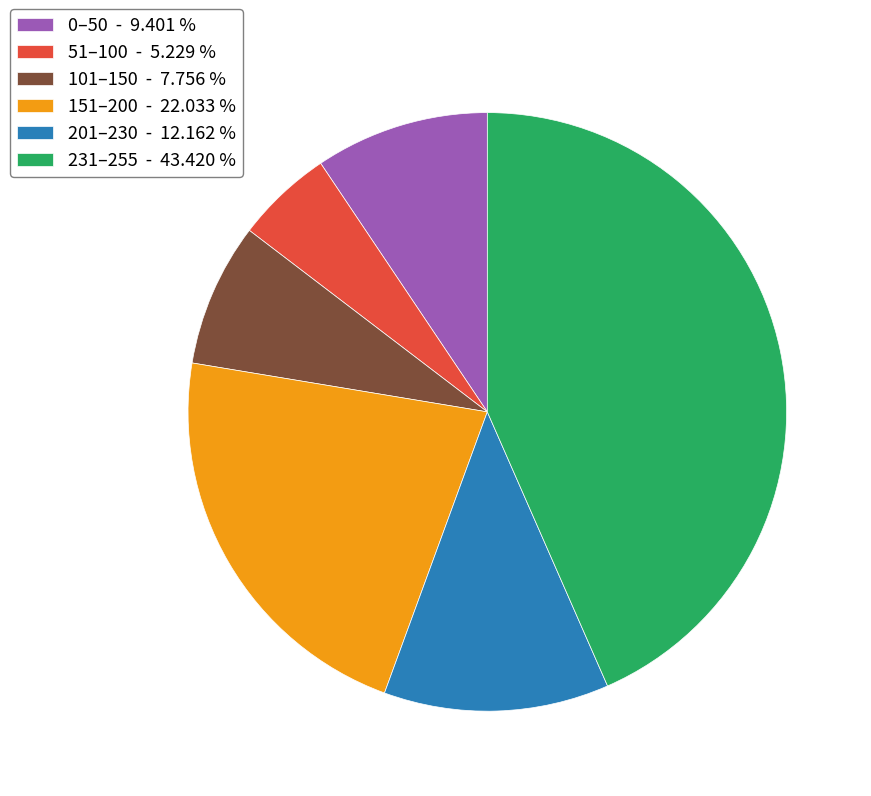

Which has a higher value, 0–50 - 9.401 % or 51–100 - 5.229 %?

0–50 - 9.401 %